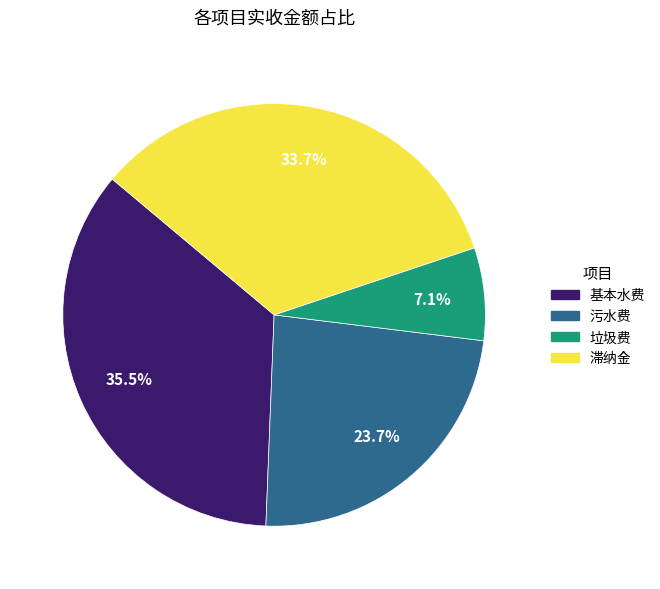

Rank the categories by value from highest to lowest.

基本水费, 滞纳金, 污水费, 垃圾费